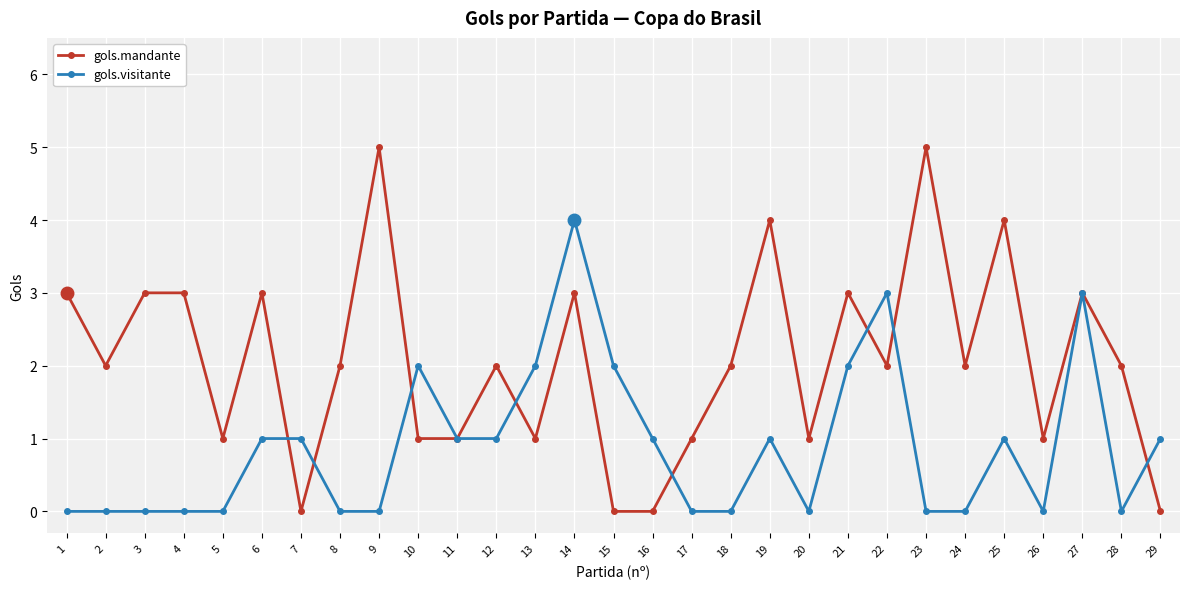

What is the maximum value shown in the chart?

5